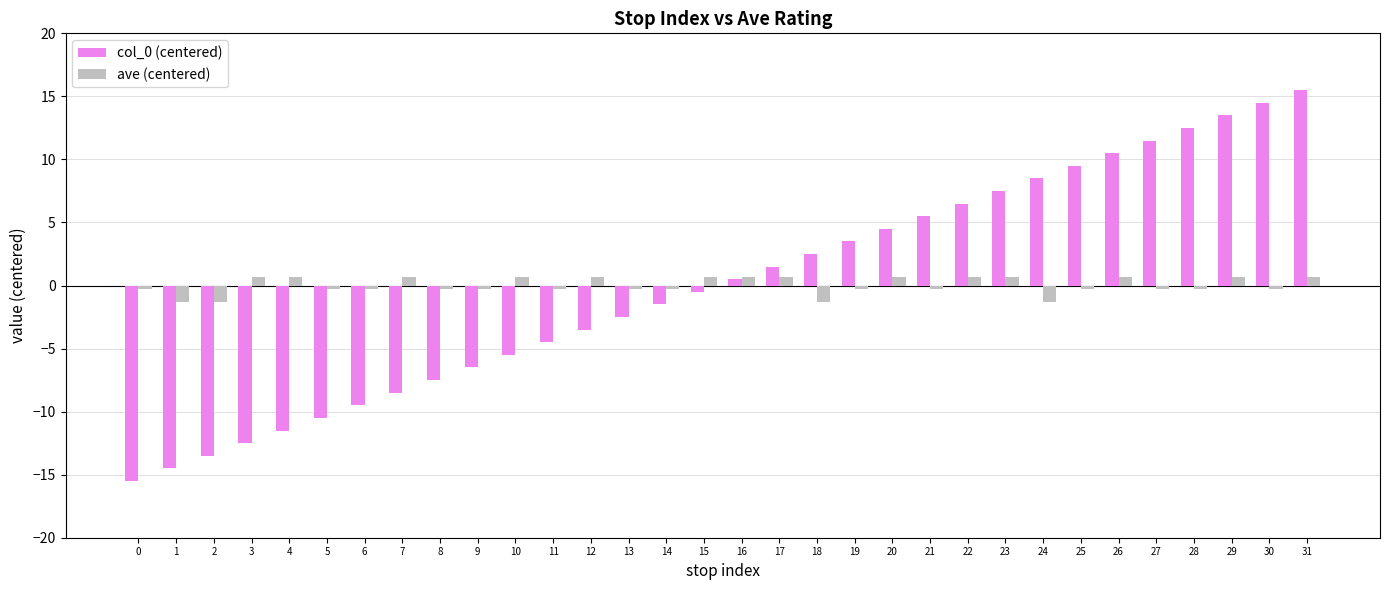

What is the minimum value shown in the chart?

-15.5